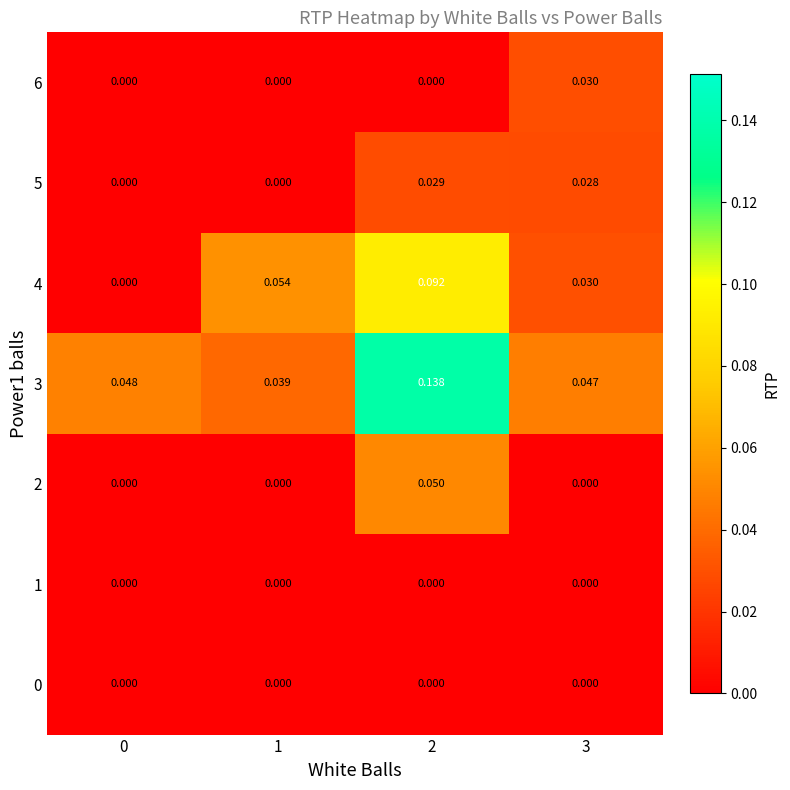

Is the value of 0 at 3 greater than the value of 5 at 2?

No